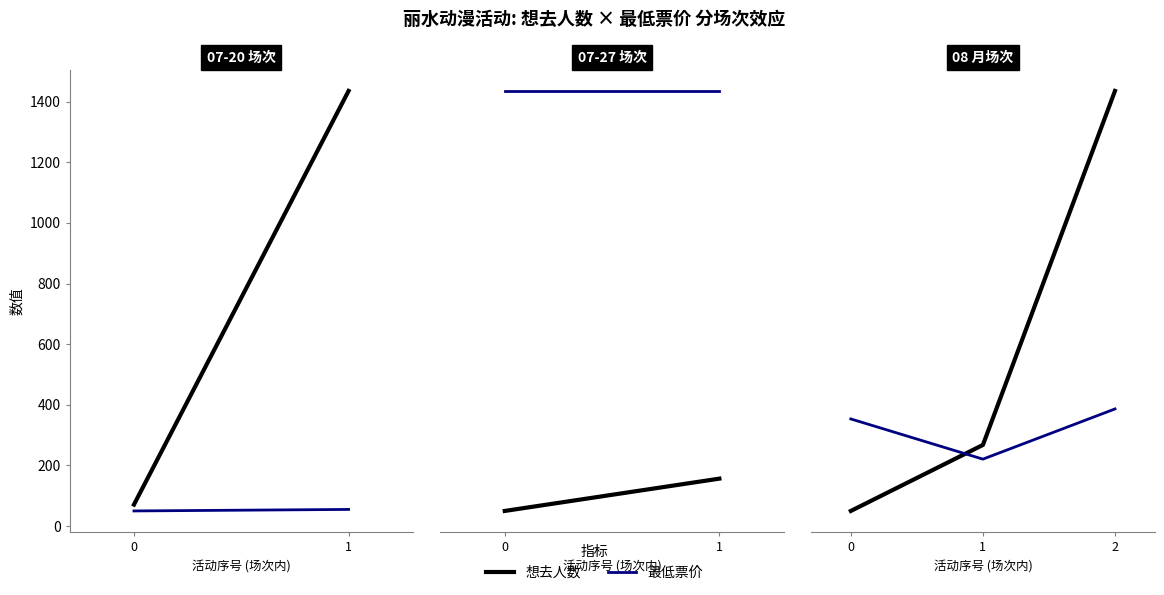

Reading left to right, transcribe all the data shown in this chart.

想去人数: 4.0	37.0	214.0
最低票价: 50.0	29.9	55.0